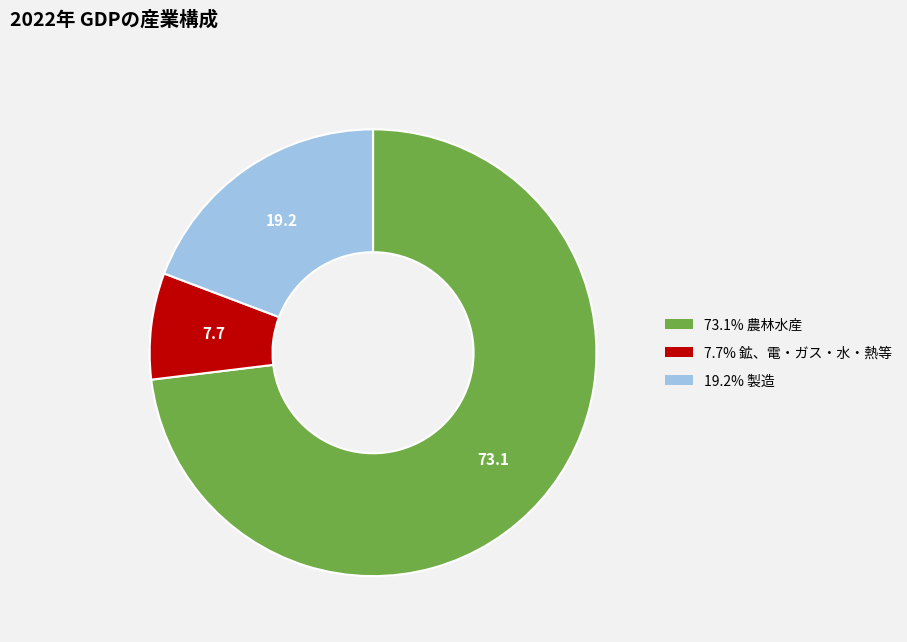

Does any single category account for the majority?

Yes